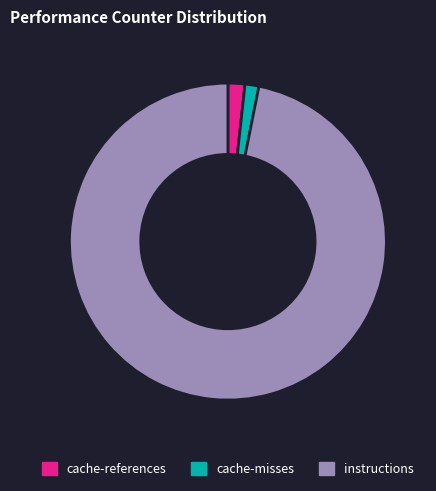

Is it true that cache-misses is 11% of the pie?

False